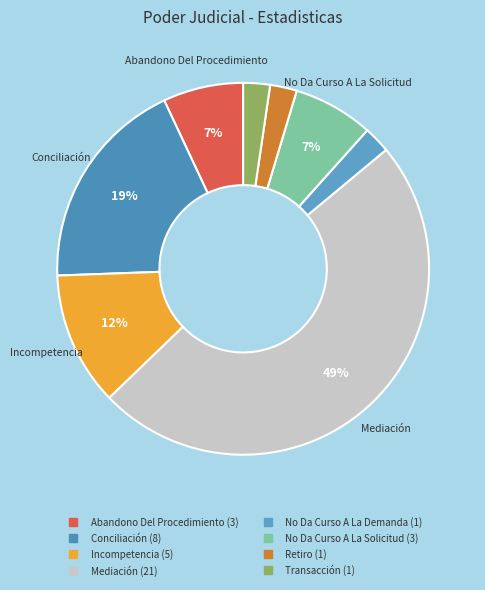

To the nearest percent, what is the average slice percentage?

12%